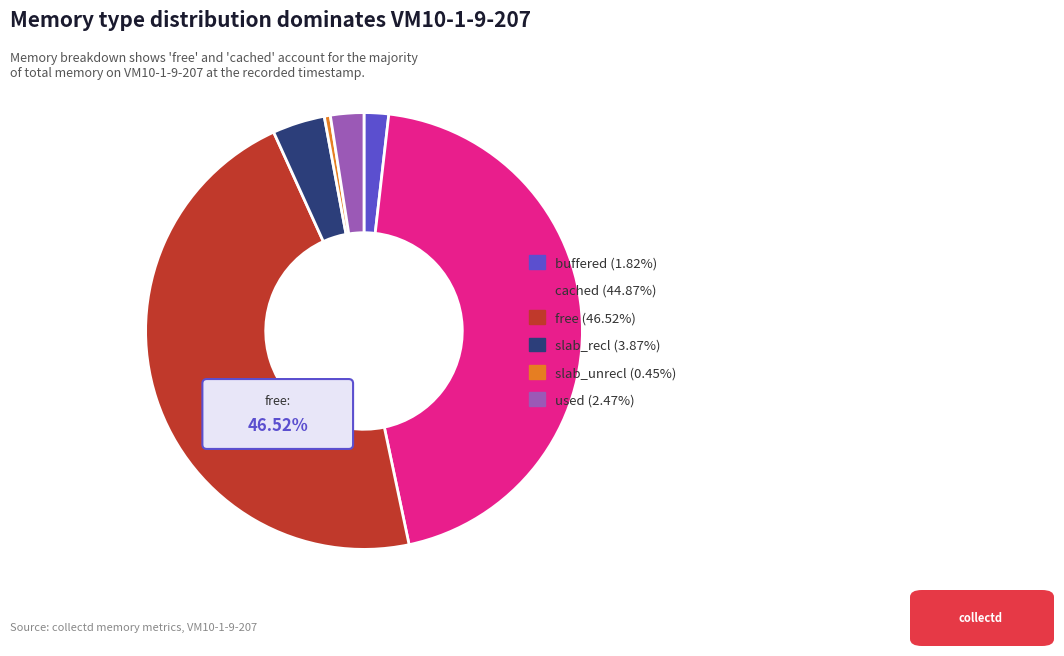

Combined, what portion of the pie is slab_recl and slab_unrecl?

4.3%